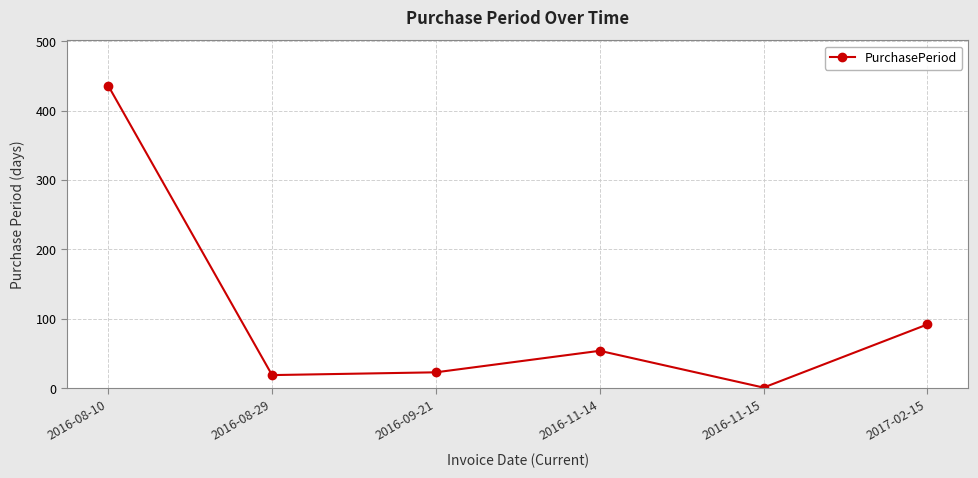

What is the label of the 4th point from the right?

2016-09-21